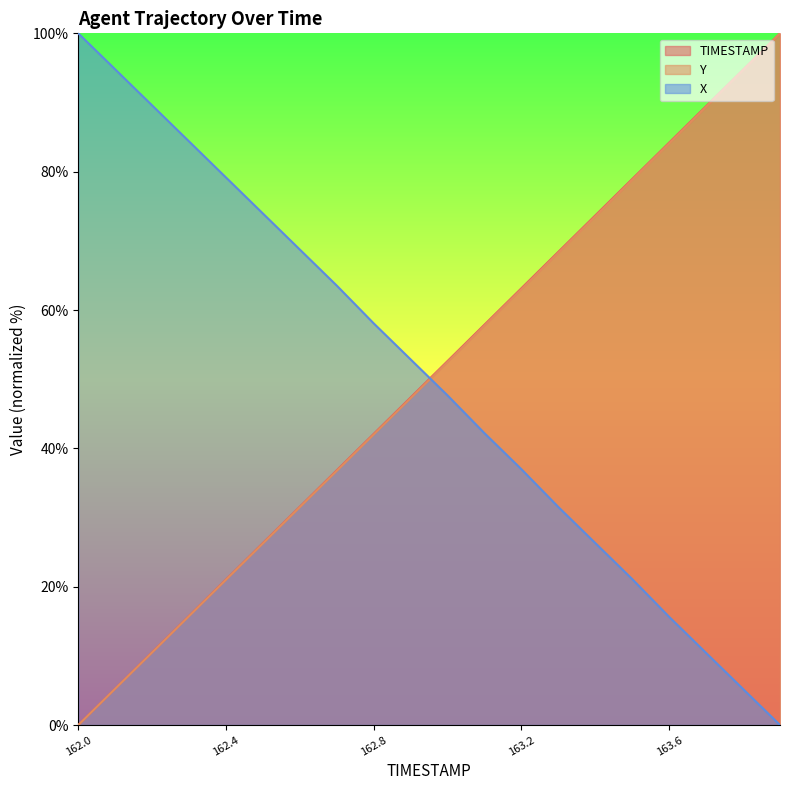

What is the difference between the second highest and second lowest values in the X series?

89.6